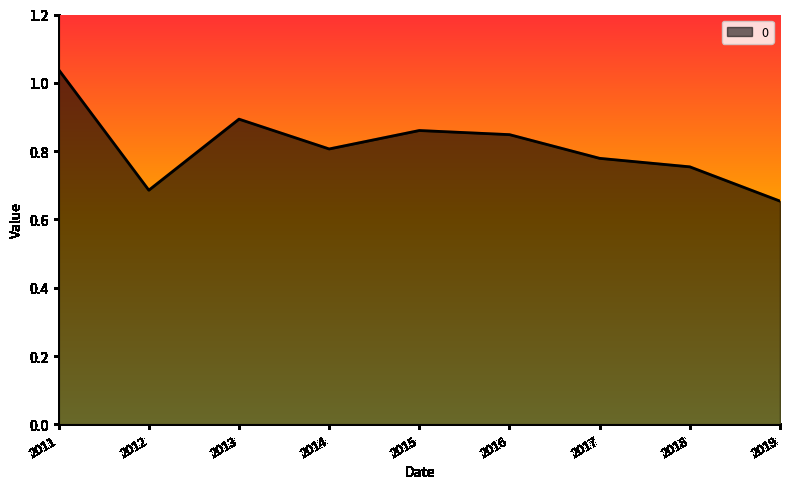

Which has a higher value, 2013 or 2011?

2011